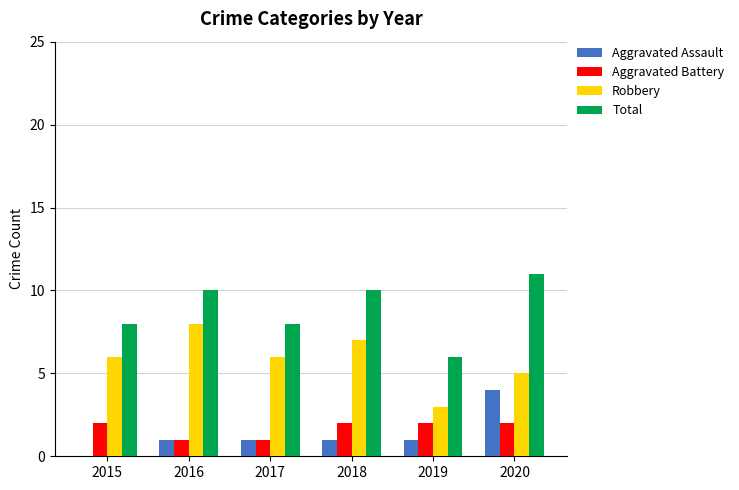

The value of Total at 2020 is 3. True or false?

False